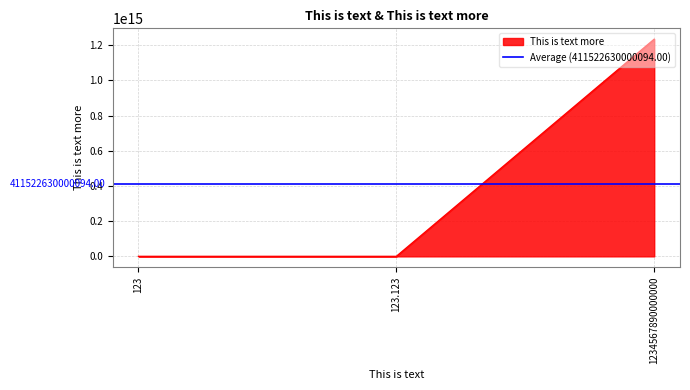

The value at 1234567890000000 is 1234567890000012.0. True or false?

True